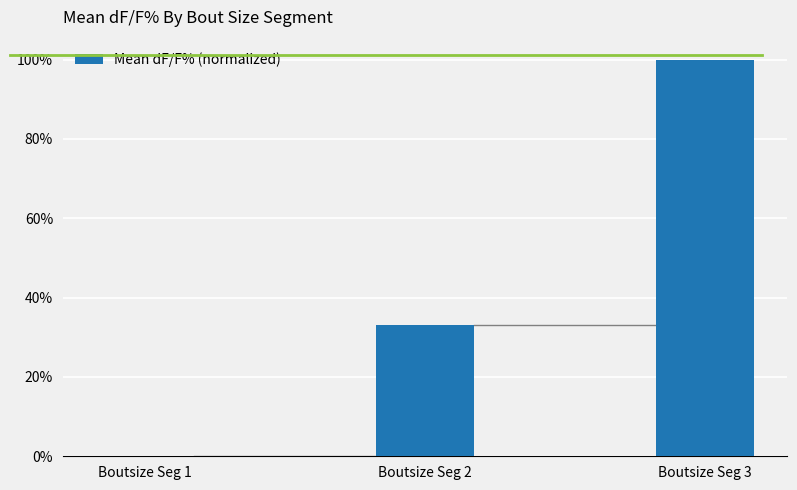

Which category has the highest value across all series?

Boutsize Seg 3